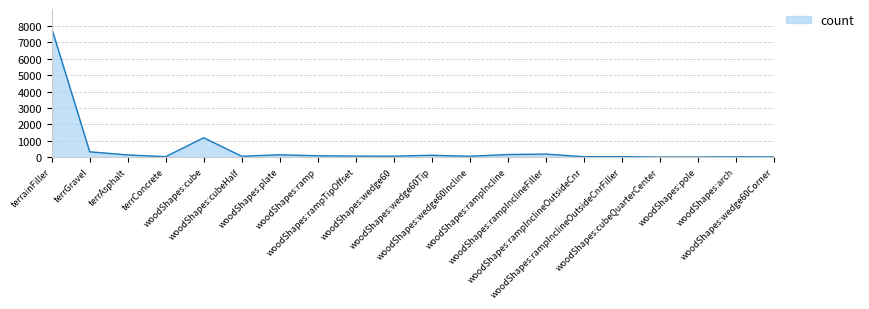

What is the greatest value displayed?

7854